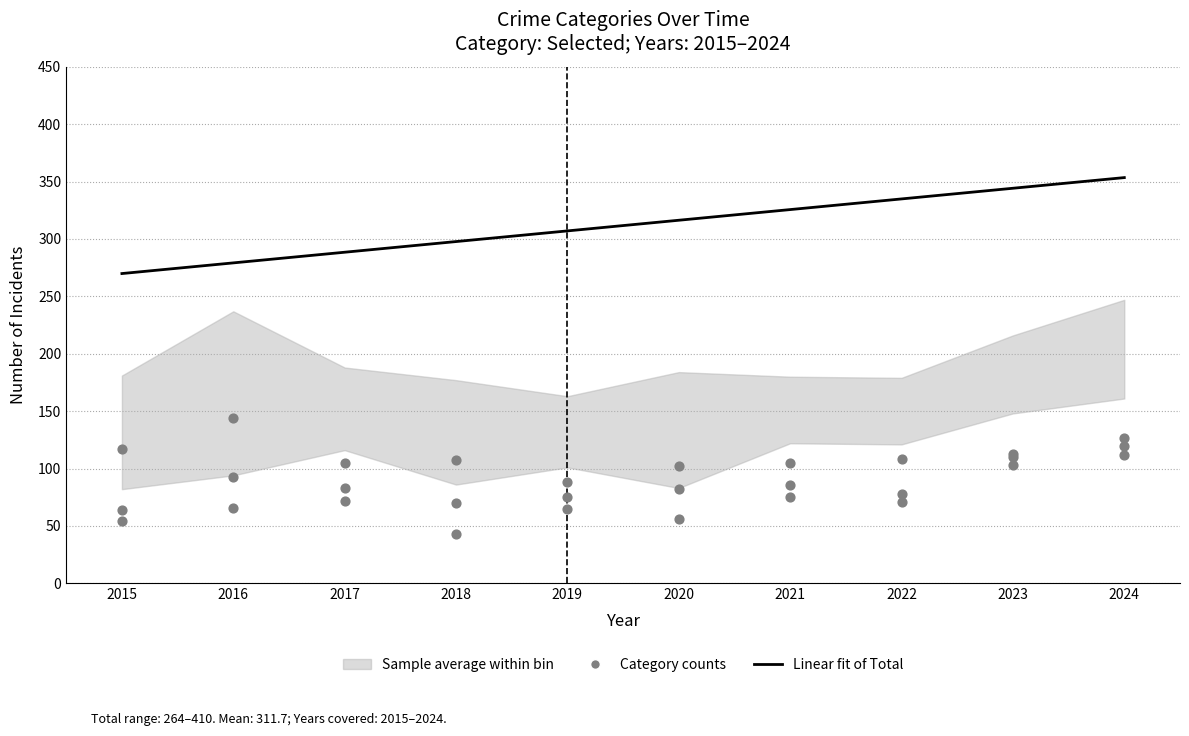

Which series has the largest total across all categories?

Robbery